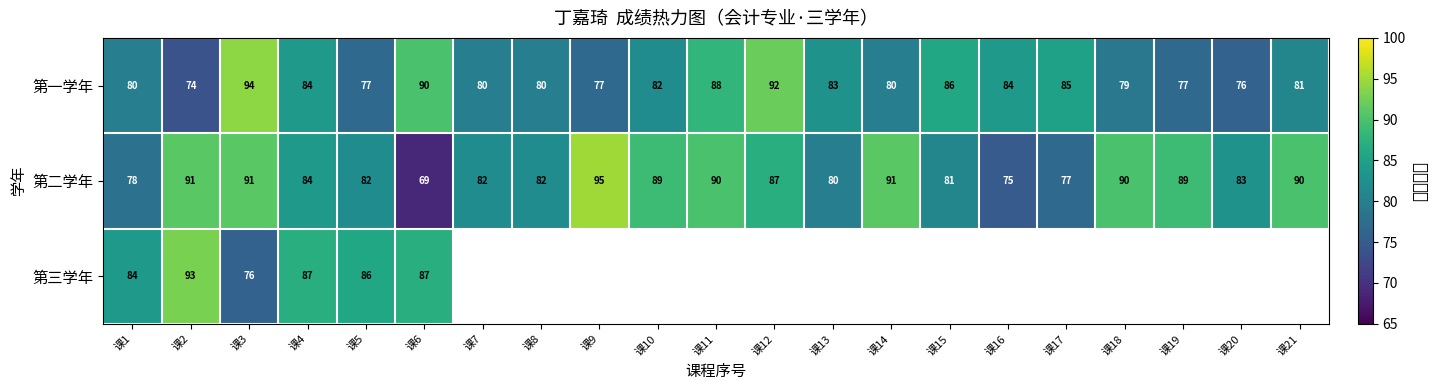

Rank the series at 课3 from highest to lowest value.

第一学年, 第二学年, 第三学年